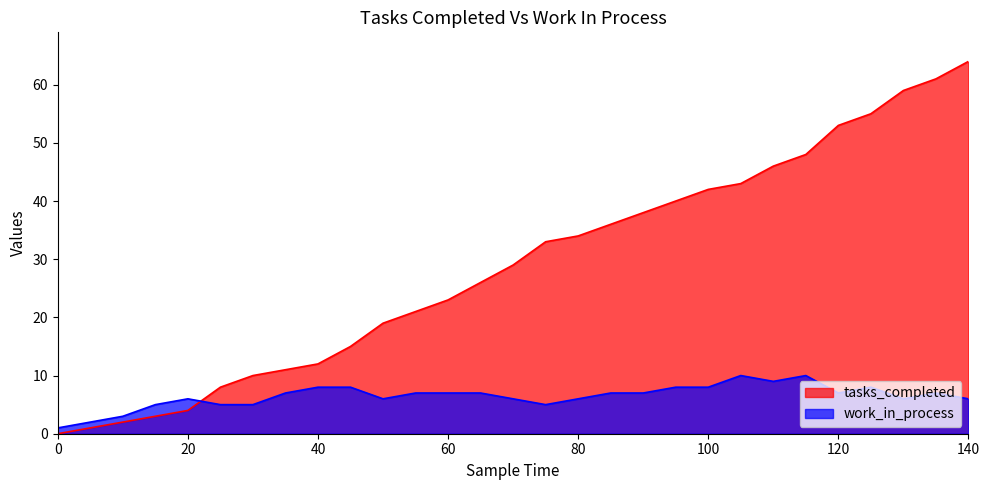

Which has a higher value, 30 or 20?

30